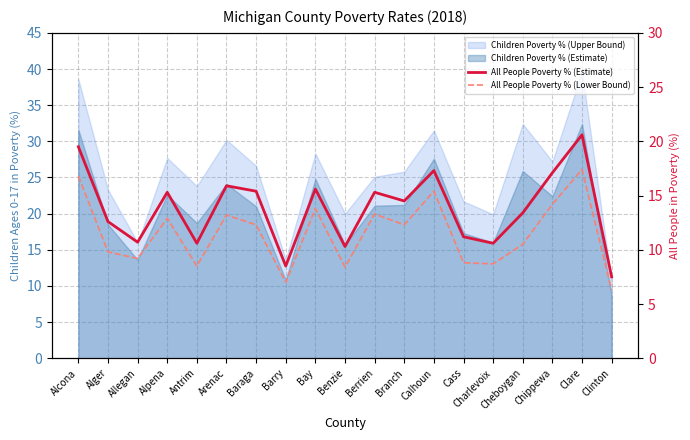

In All People Poverty % (Estimate), how many points are lower than both neighbors (excluding endpoints)?

6